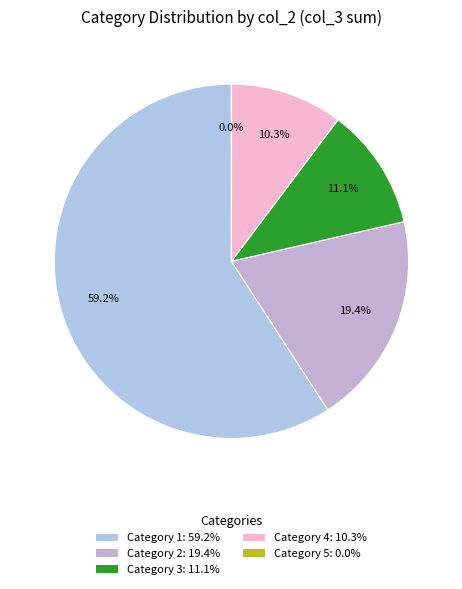

Is there any slice that represents more than half of the pie?

Yes